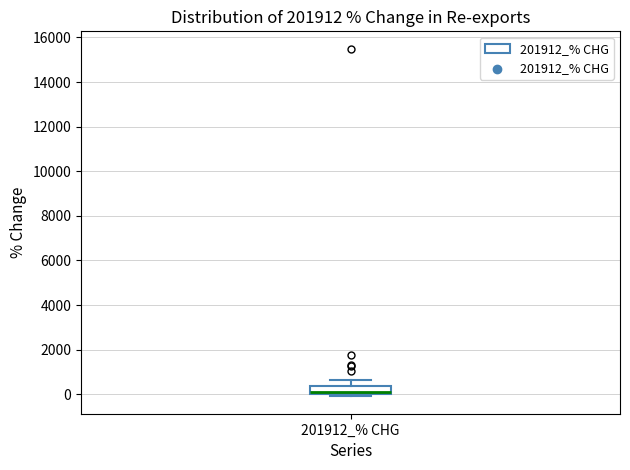

Read this box plot against the y-axis: the position of the median line, the range covered by the box, and the ends of both whiskers. The values are not printed on the chart, so give them approximately, as read against the axis.

median 0 (just above the box's lower edge), box 0 to 400, whiskers 0 (just below the box's lower edge) to 600